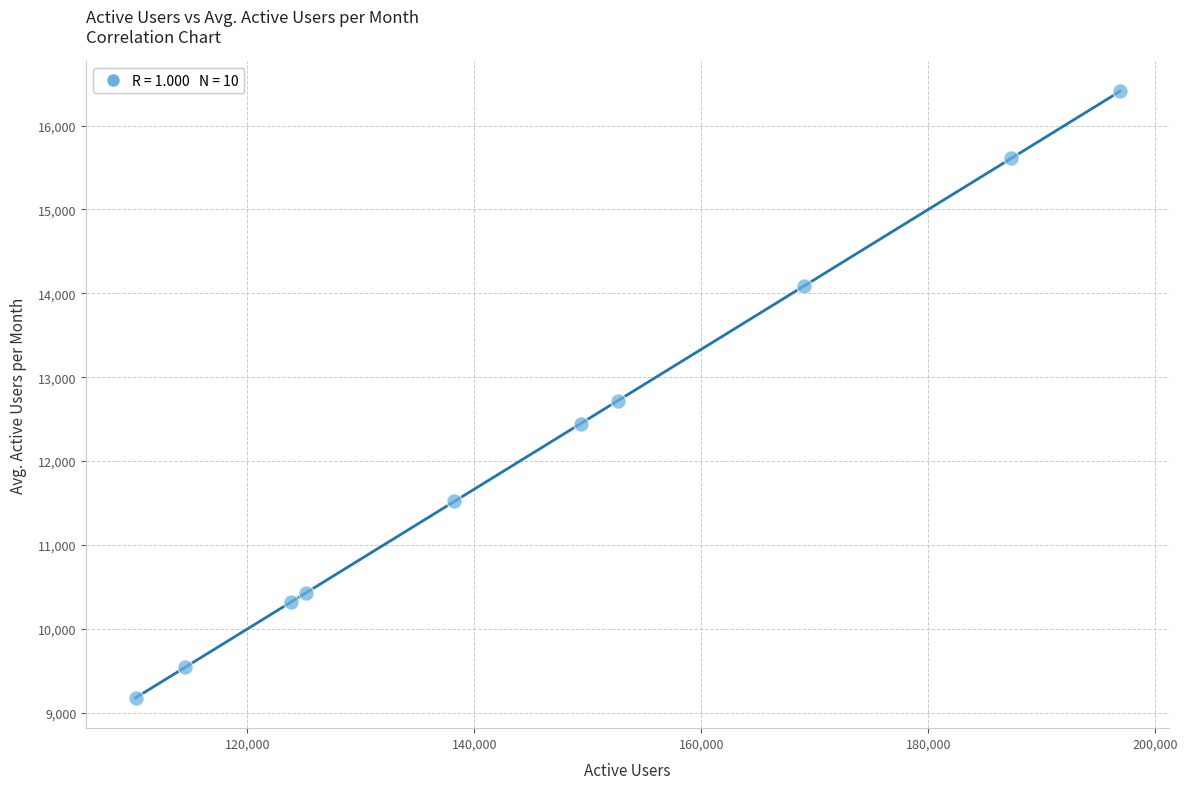

What is the average Y value?

12226